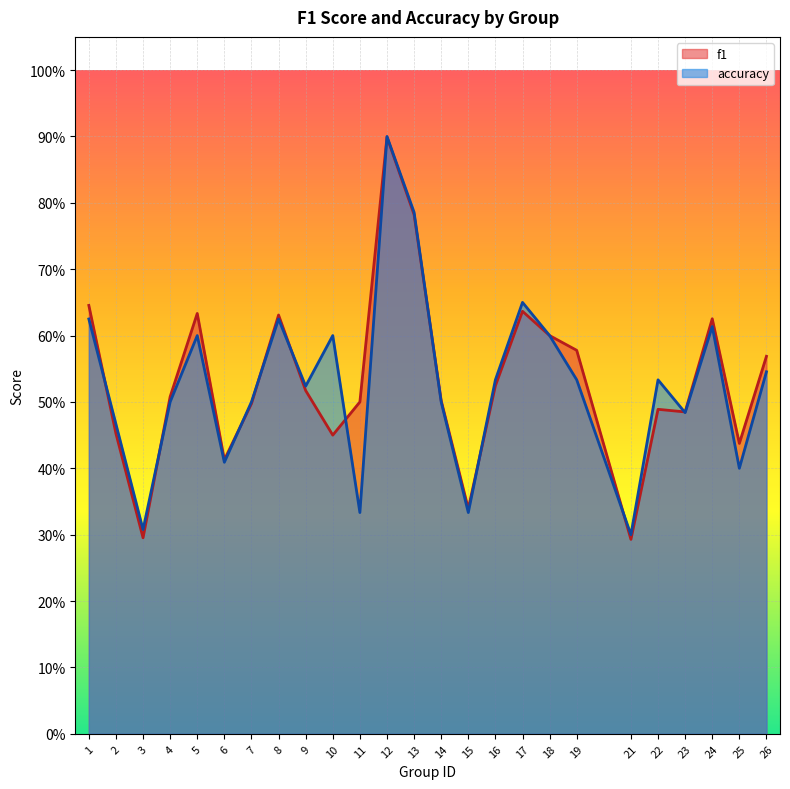

Reading left to right, what are all the values shown in this chart?

f1: 1=0.6	2=0.5	3=0.3	4=0.5	5=0.6	6=0.4	7=0.5	8=0.6	9=0.5	10=0.5	11=0.5	12=0.9	13=0.8	14=0.5	15=0.3	16=0.5	17=0.6	18=0.6	19=0.6	21=0.3	22=0.5	23=0.5	24=0.6	25=0.4	26=0.6
accuracy: 1=0.6	2=0.5	3=0.3	4=0.5	5=0.6	6=0.4	7=0.5	8=0.6	9=0.5	10=0.6	11=0.3	12=0.9	13=0.8	14=0.5	15=0.3	16=0.5	17=0.7	18=0.6	19=0.5	21=0.3	22=0.5	23=0.5	24=0.6	25=0.4	26=0.5